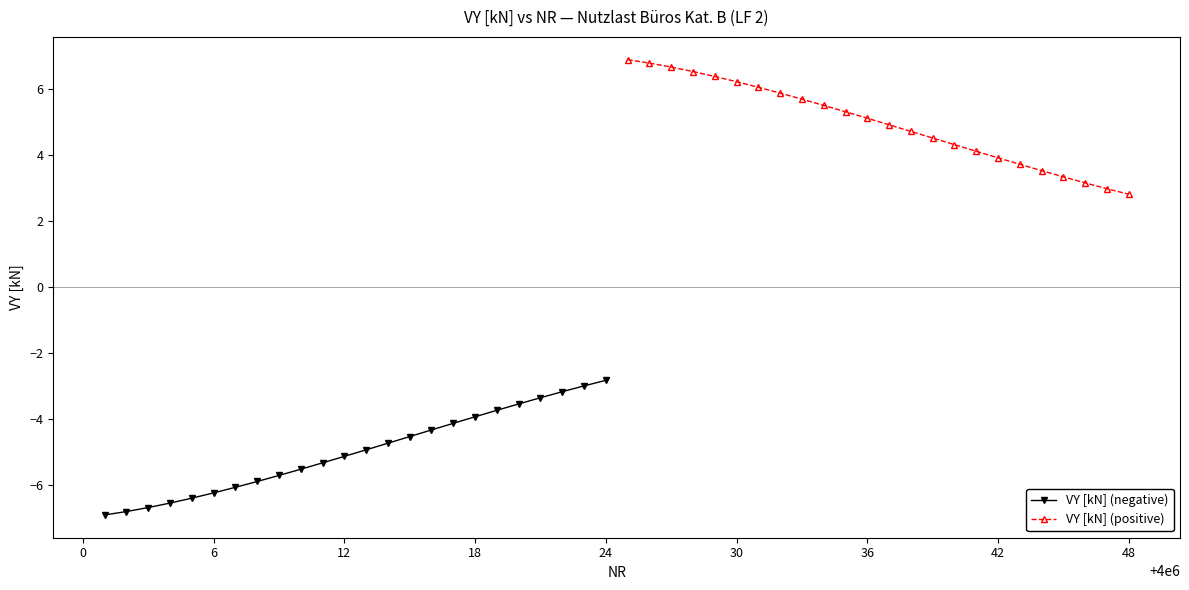

What is the highest value of the VY [kN] (positive) series?

6.9